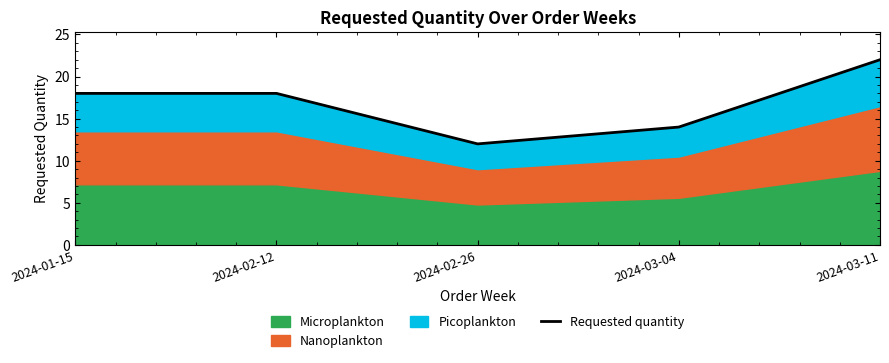

Reading left to right, extract all data points from this chart.

2024-01-15=18	2024-02-12=18	2024-02-26=12	2024-03-04=14	2024-03-11=22